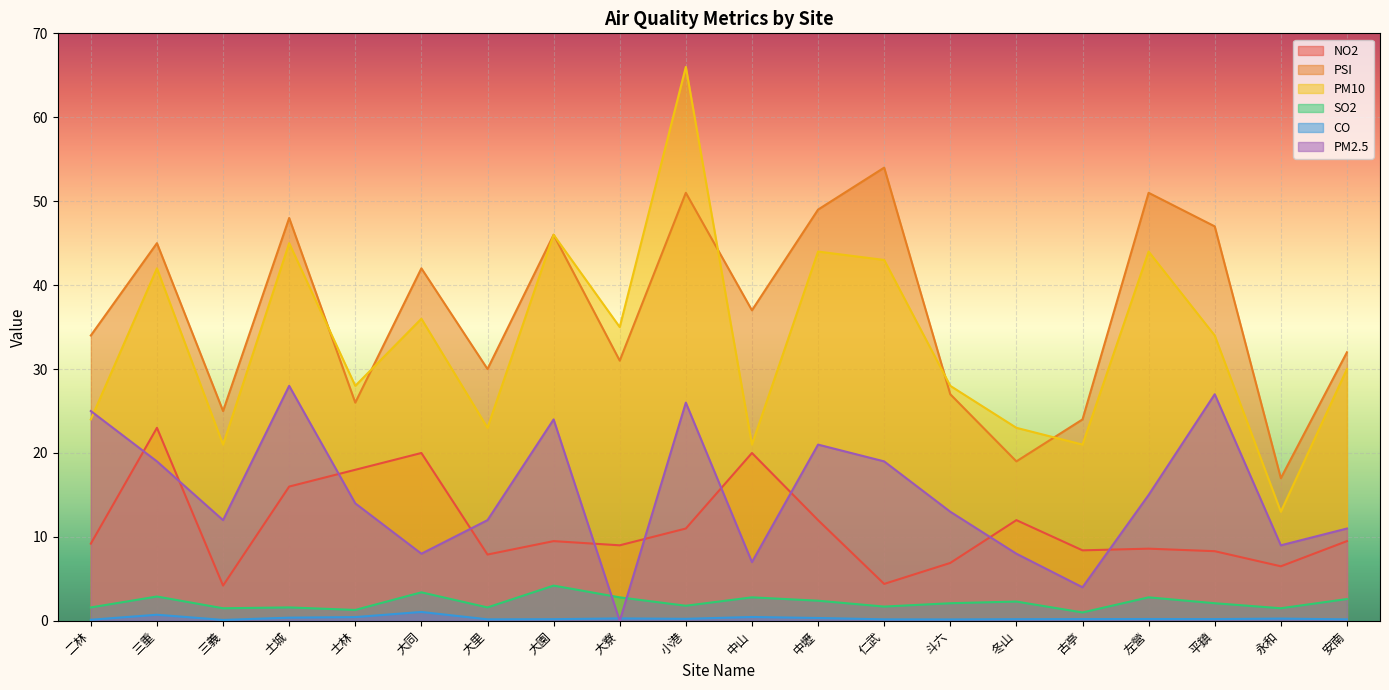

At 大同, list the series in order from smallest to largest.

CO, SO2, PM2.5, NO2, PM10, PSI